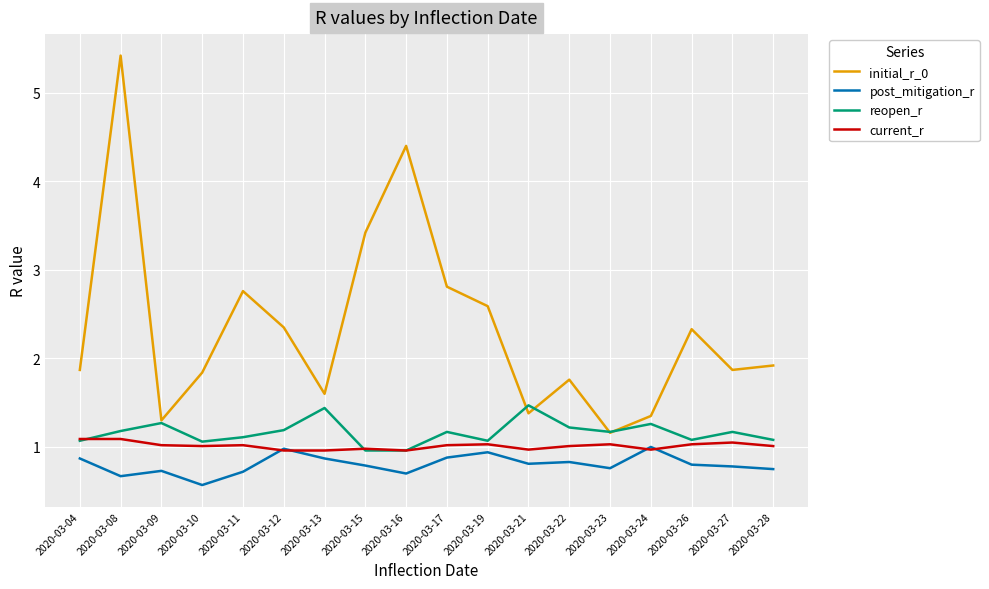

What is the highest value of the post_mitigation_r series?

1.0